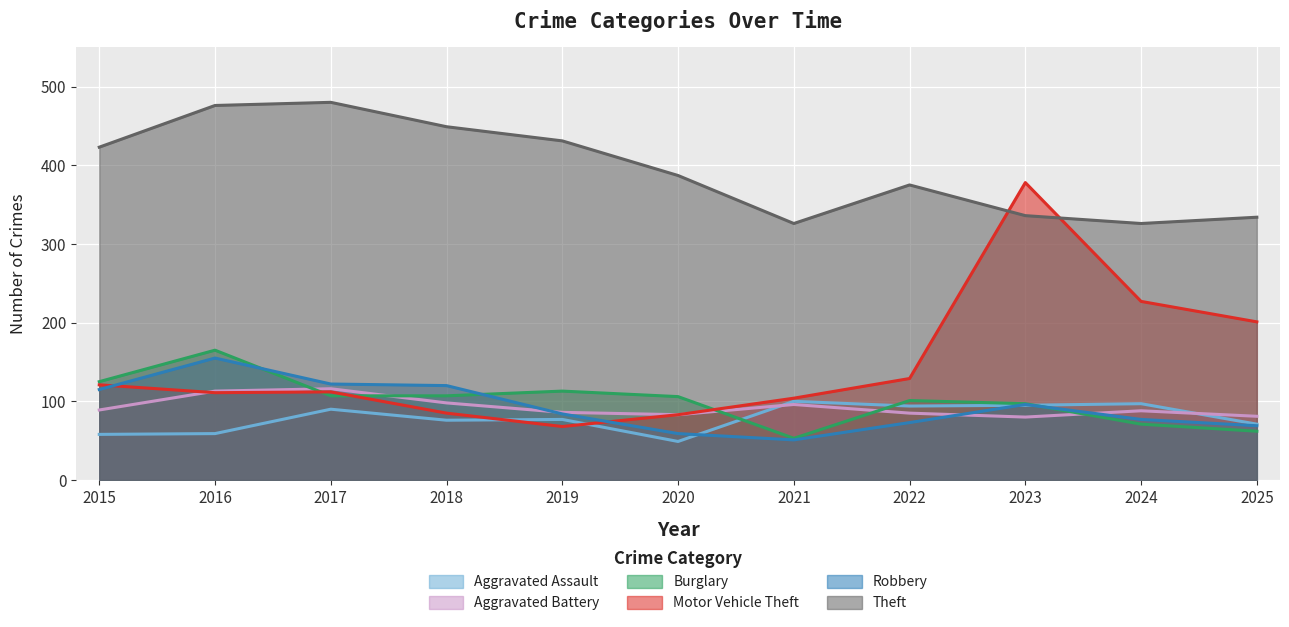

True or false: Burglary has a value of 125 at 2015.

True